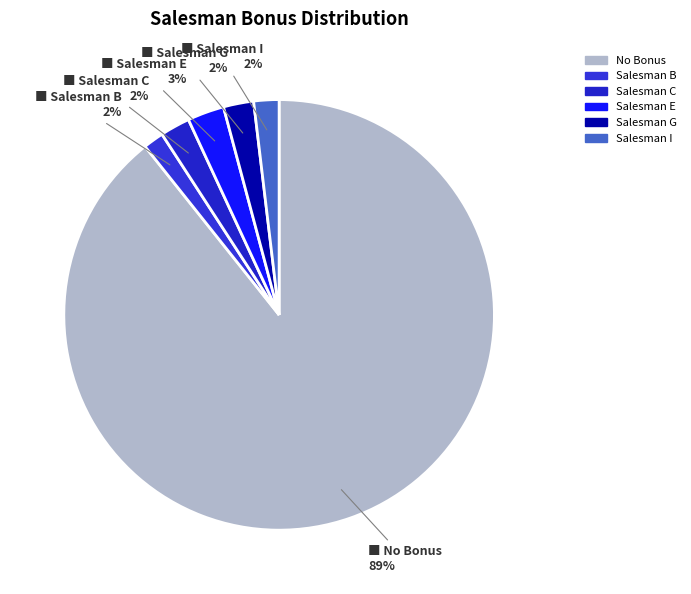

How many segments does this pie chart have?

6